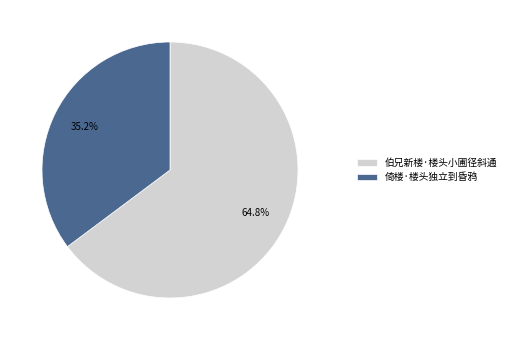

Is it true that 伯兄新楼·楼头小圃径斜通 is 74% of the pie?

False